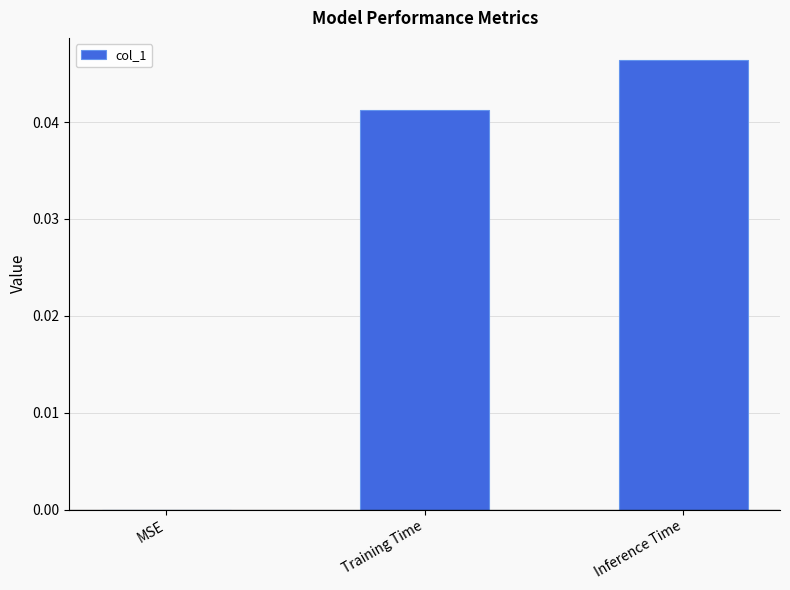

True or false: the data shows 0.0 at MSE.

True